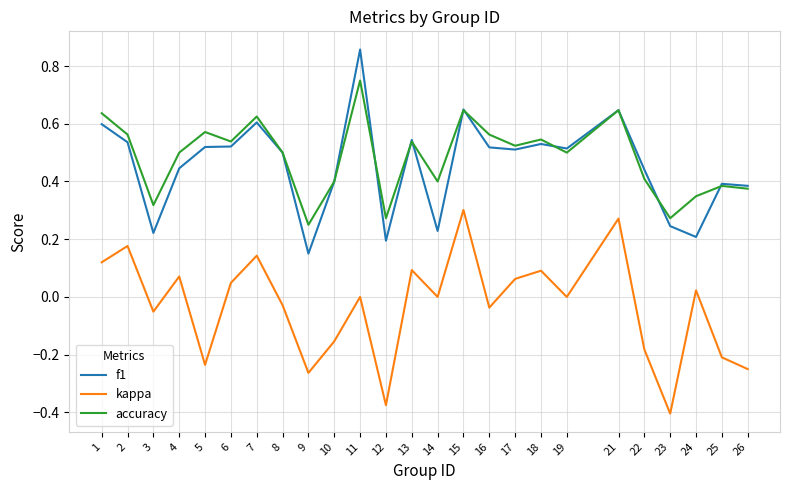

True or false: accuracy and kappa cross at least once.

False